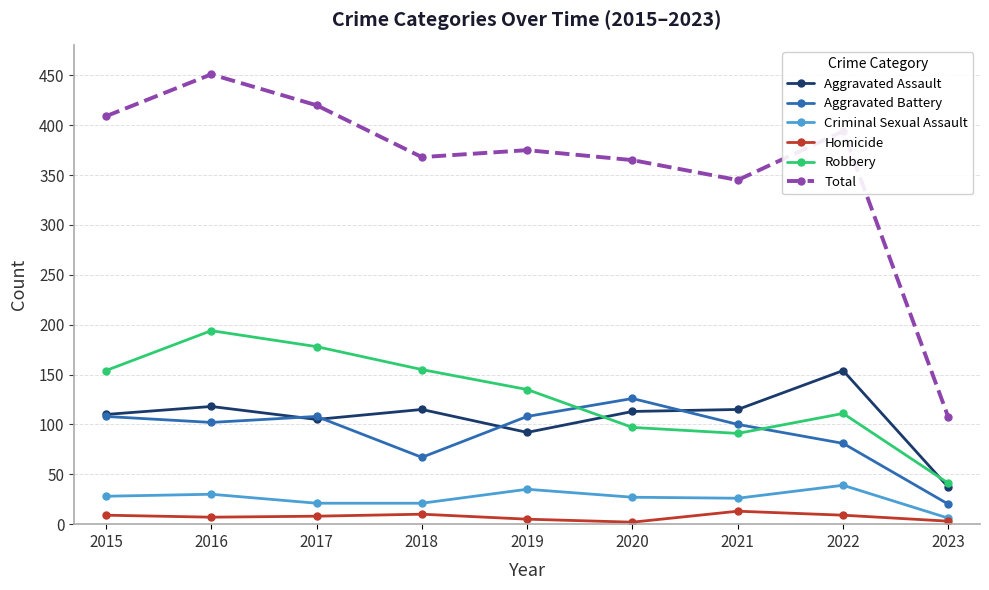

At how many categories does at least one series exceed 216?

8